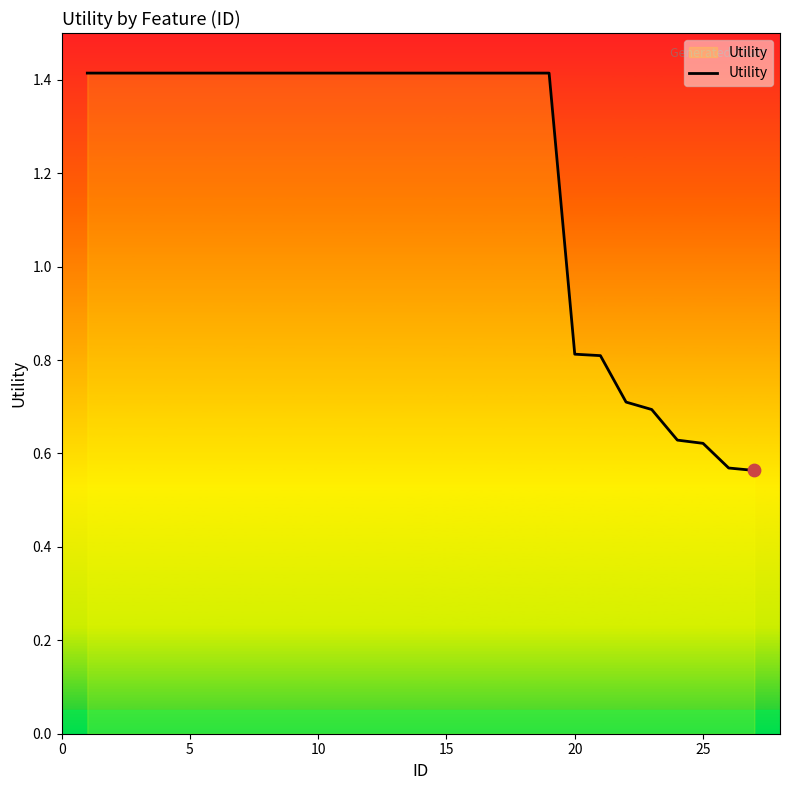

What is the difference between the maximum and minimum values?

0.9